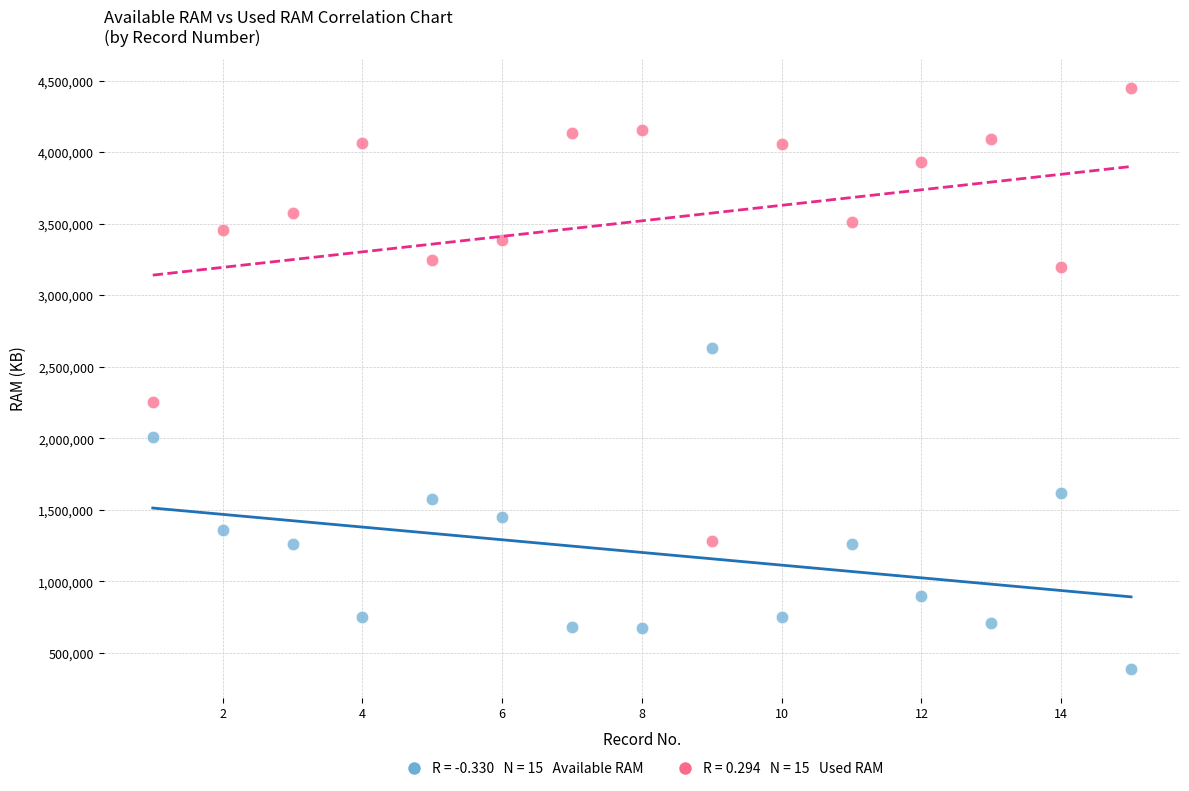

Across all series, what Y value is closest to 2420026?

2255464